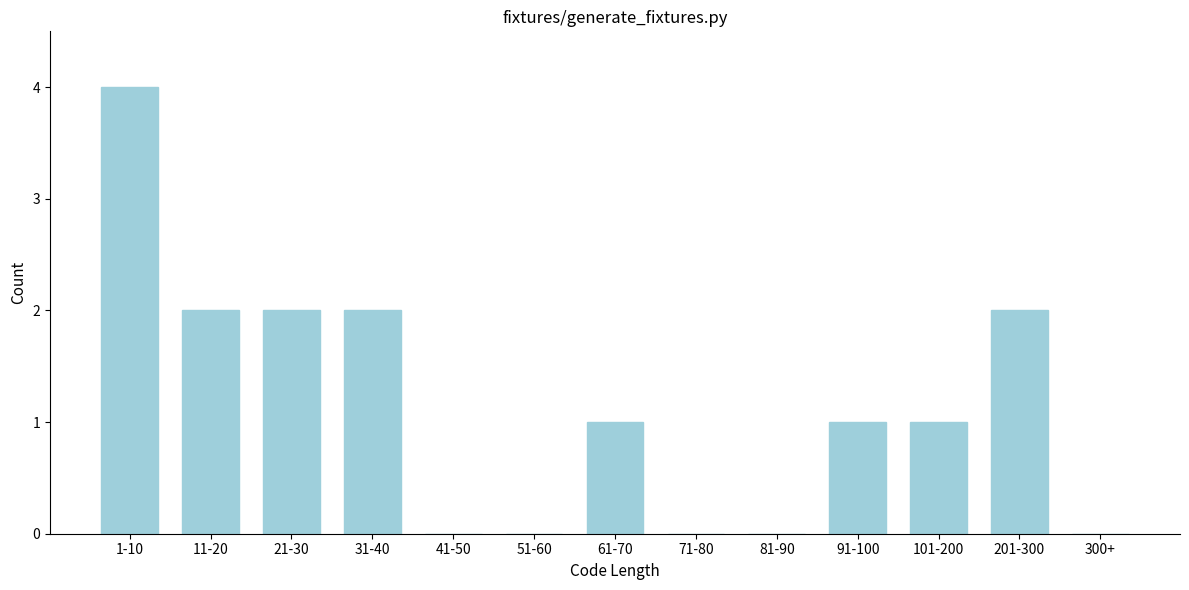

Reading right to left, transcribe all the data shown in this chart.

300+=0	201-300=2	101-200=1	91-100=1	81-90=0	71-80=0	61-70=1	51-60=0	41-50=0	31-40=2	21-30=2	11-20=2	1-10=4